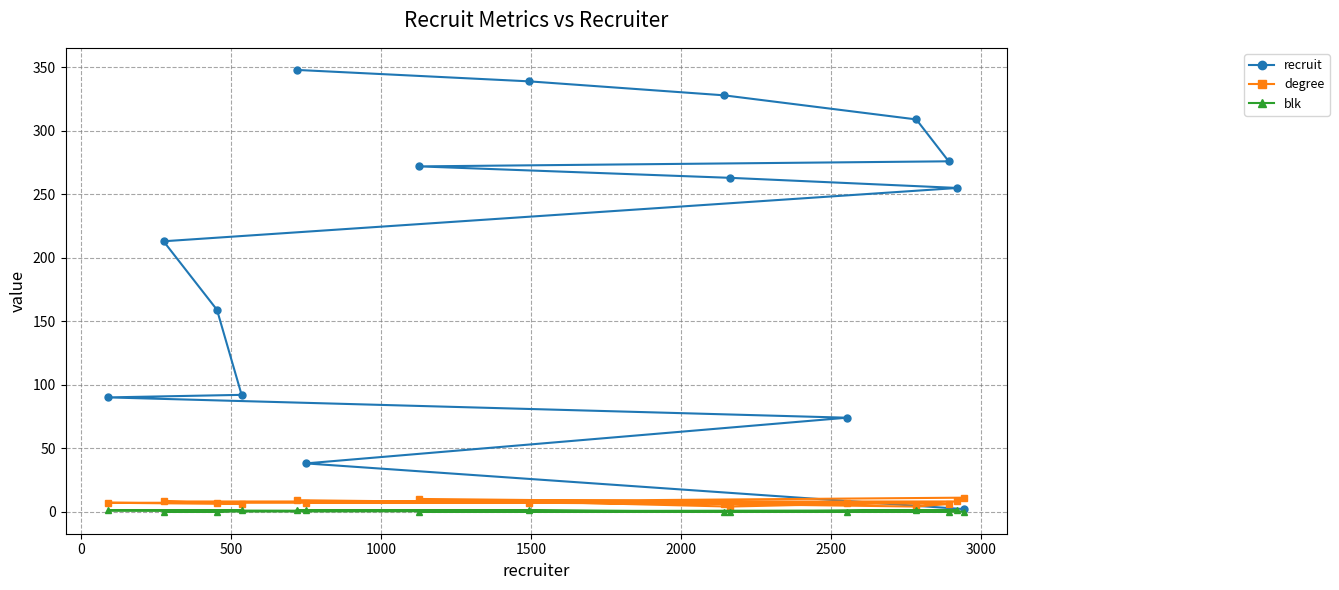

Which series has the widest spread of values?

recruit